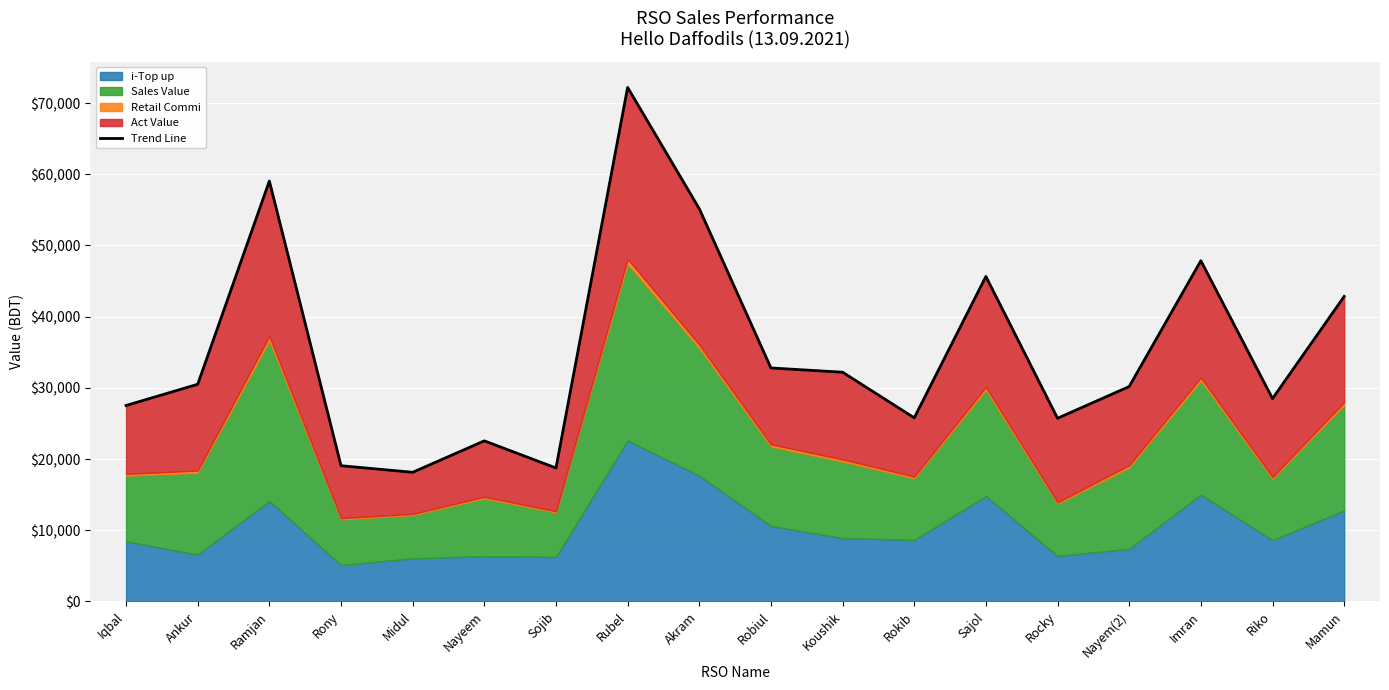

Rank the categories by value from highest to lowest.

Rubel, Ramjan, Akram, Imran, Sajol, Mamun, Robiul, Koushik, Ankur, Nayem(2), Riko, Iqbal, Rokib, Rocky, Nayeem, Rony, Sojib, Midul